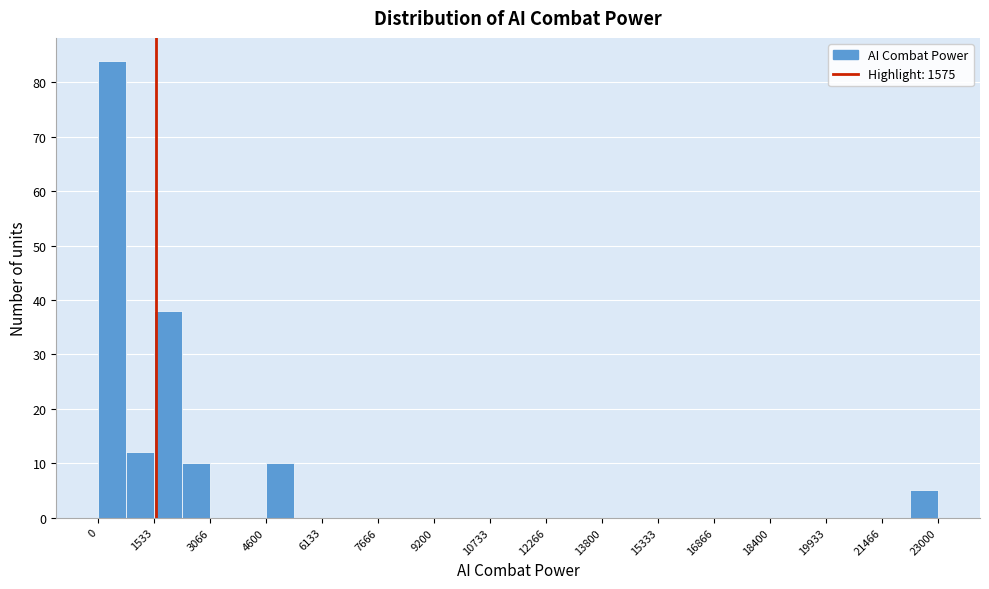

Around what value on the x-axis is the tallest bar? Give the approximate position of its centre, as read against the axis.

400